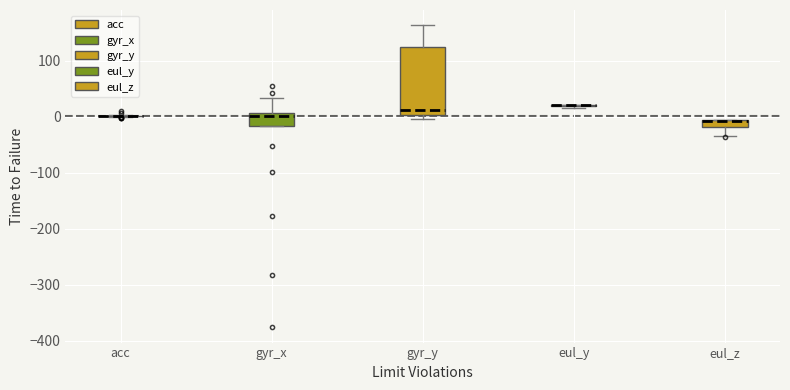

Comparing the boxes themselves (not the whiskers), which one is the tallest?

gyr_y